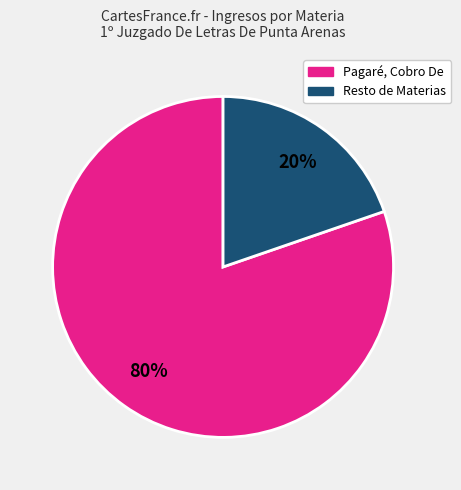

Does any single category account for the majority?

Yes